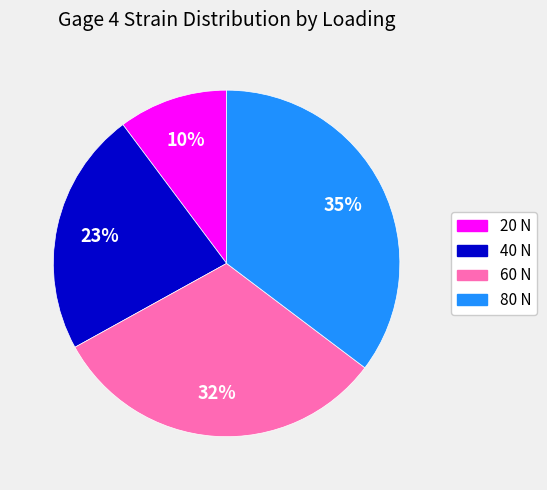

What percentage is the 20 N slice, to the nearest percent?

10%